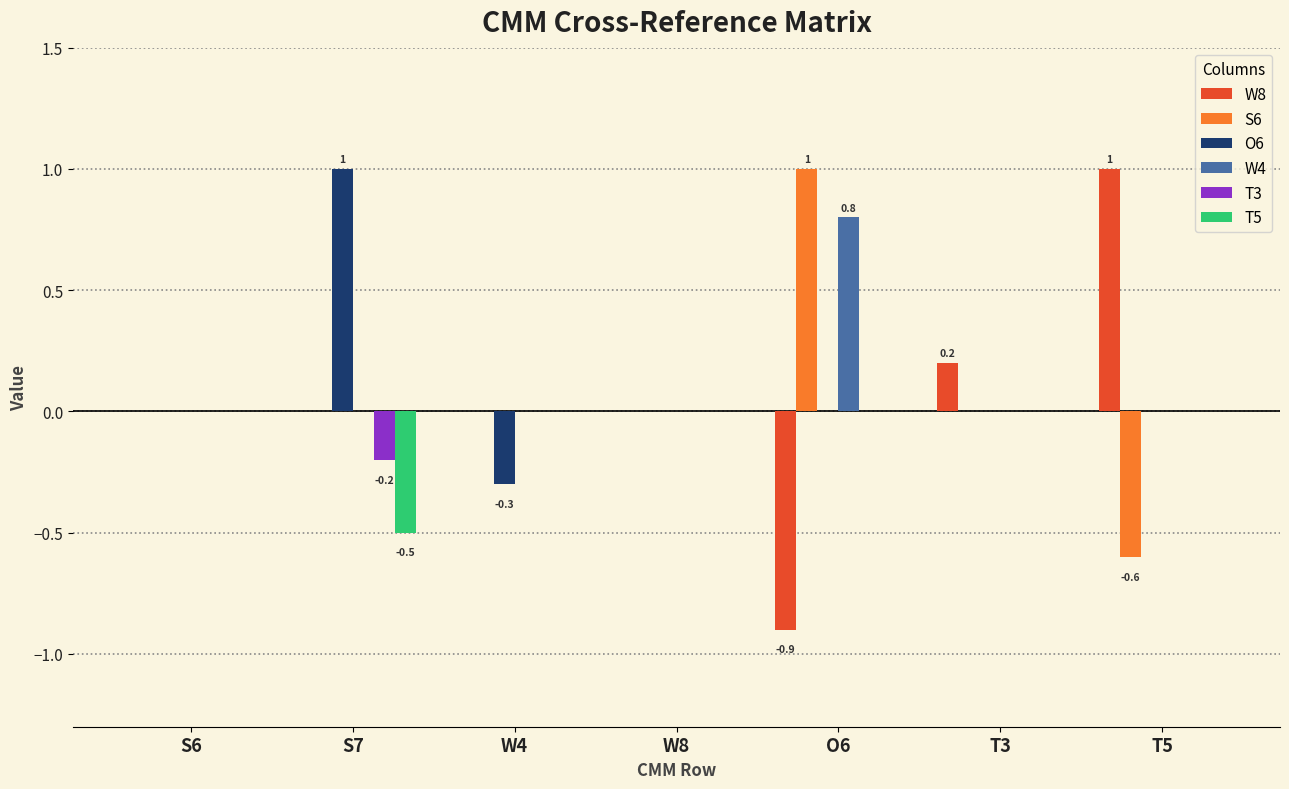

Is the value of O6 at W4 greater than the value of T5 at T5?

No